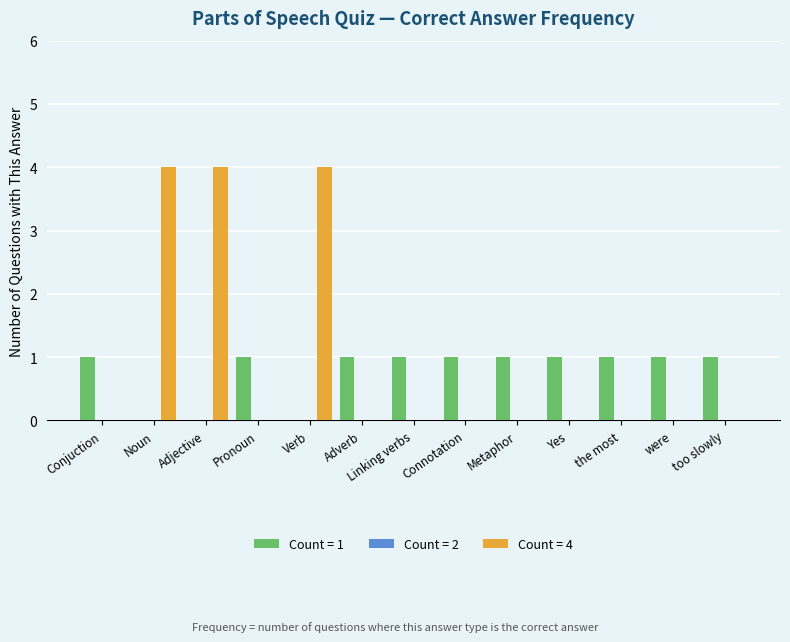

Is it true that Count = 4 equals 2 at Adverb?

False